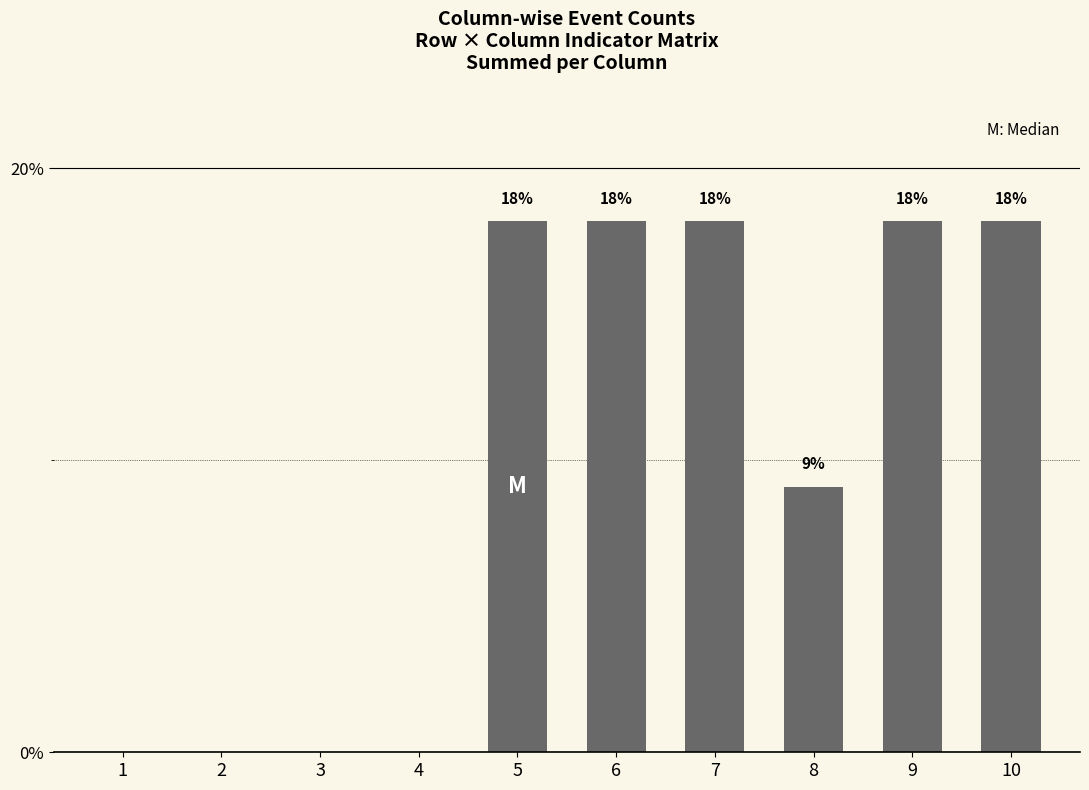

The value at 8 is 14.5. True or false?

False